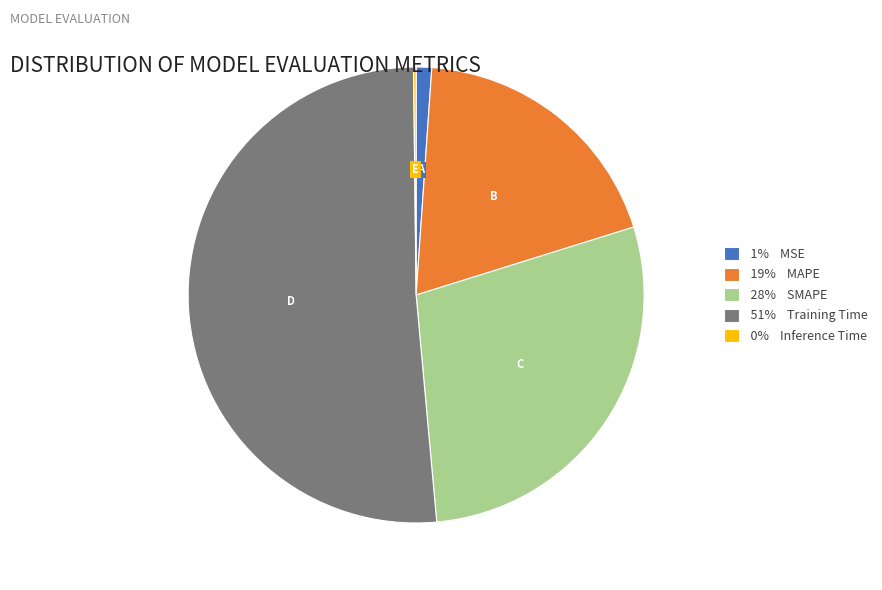

Is there any slice that represents more than half of the pie?

Yes